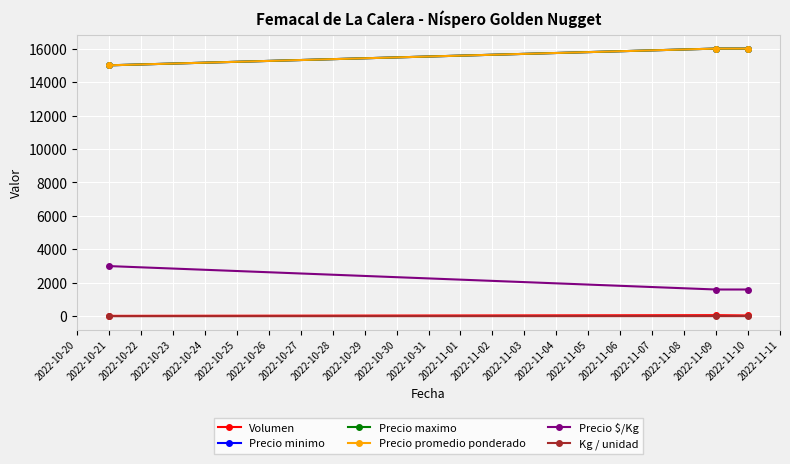

The Precio promedio ponderado series shows 28438 at 2022-11-09. True or false?

False